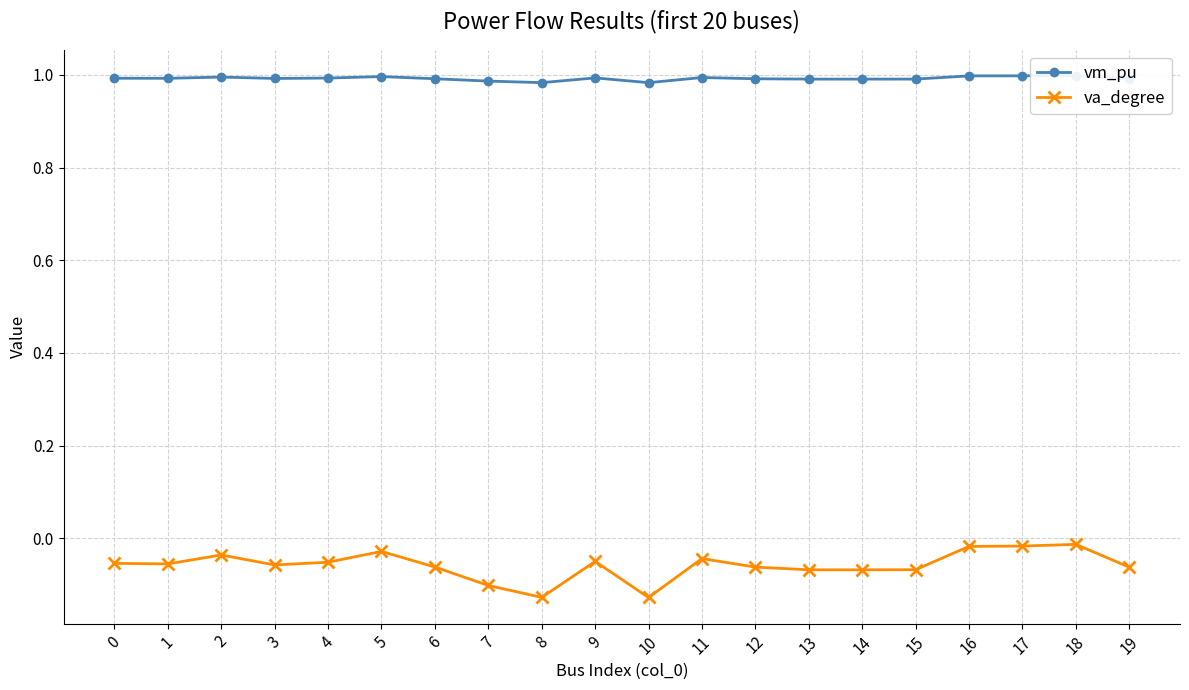

What is the lowest value of the vm_pu series?

1.0